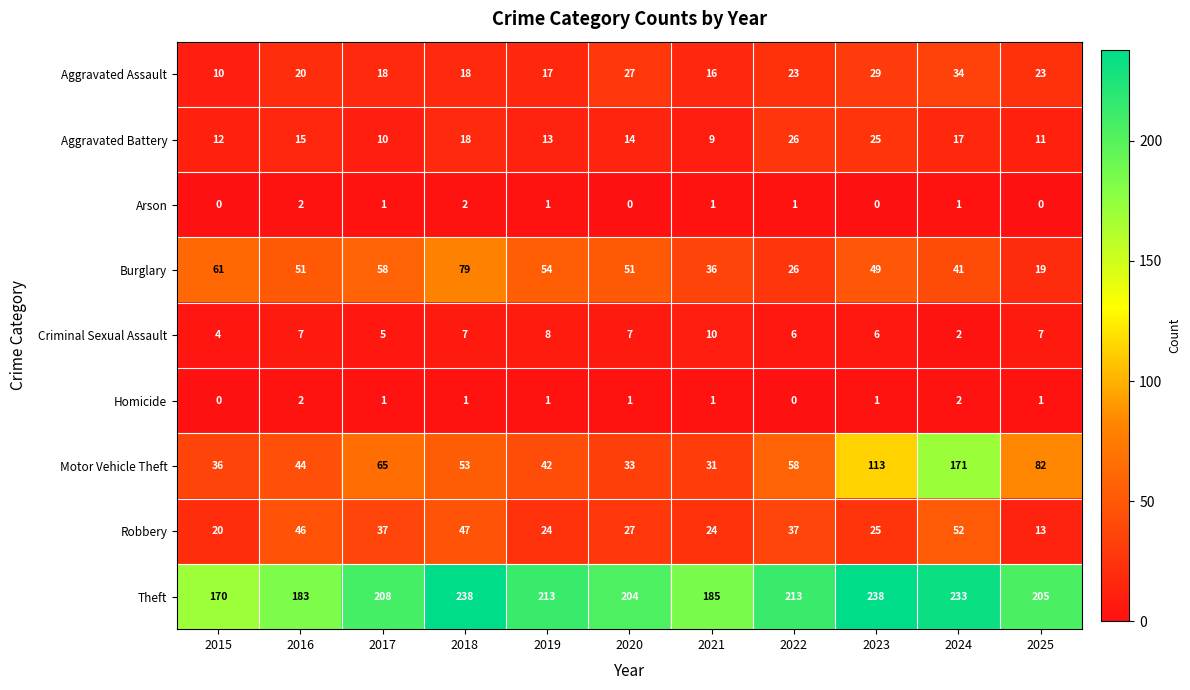

What is the difference between the maximum and minimum values in the Theft series?

68